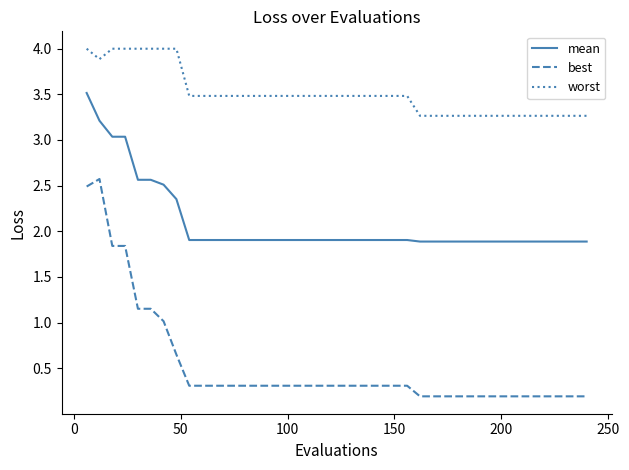

How many lines are shown in the chart?

3